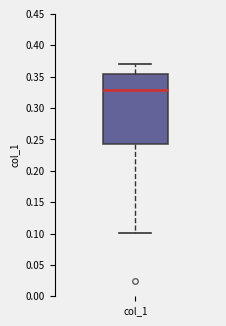

Where is the lower edge of the box for col_1 on the y-axis? The values are not printed on the chart, so give them approximately, as read against the axis.

0.245